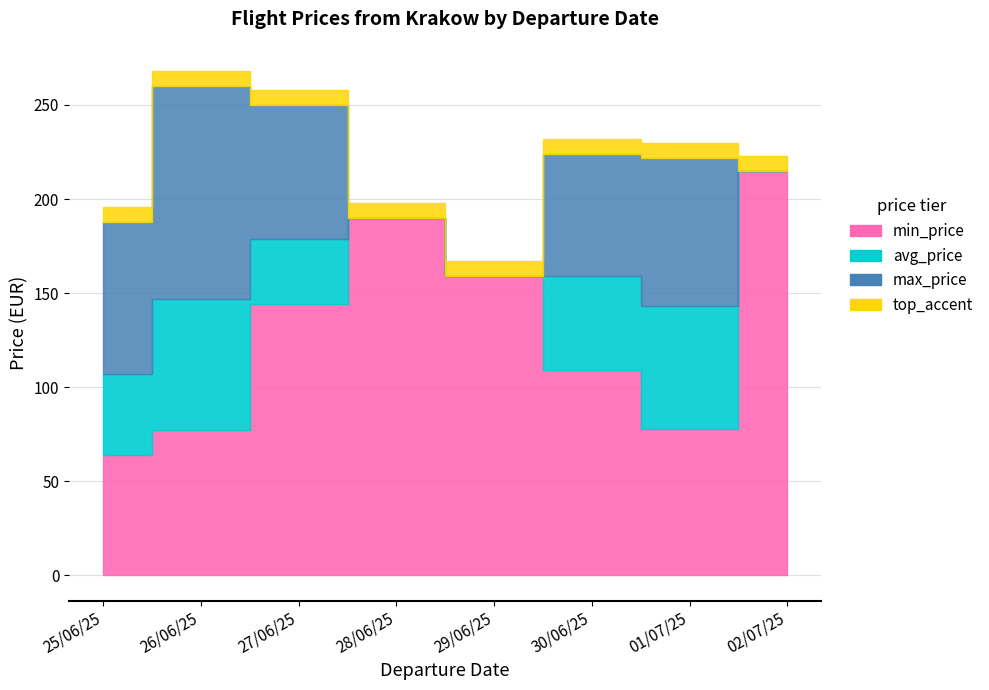

What is the label of the 1st point from the right?

02/07/25